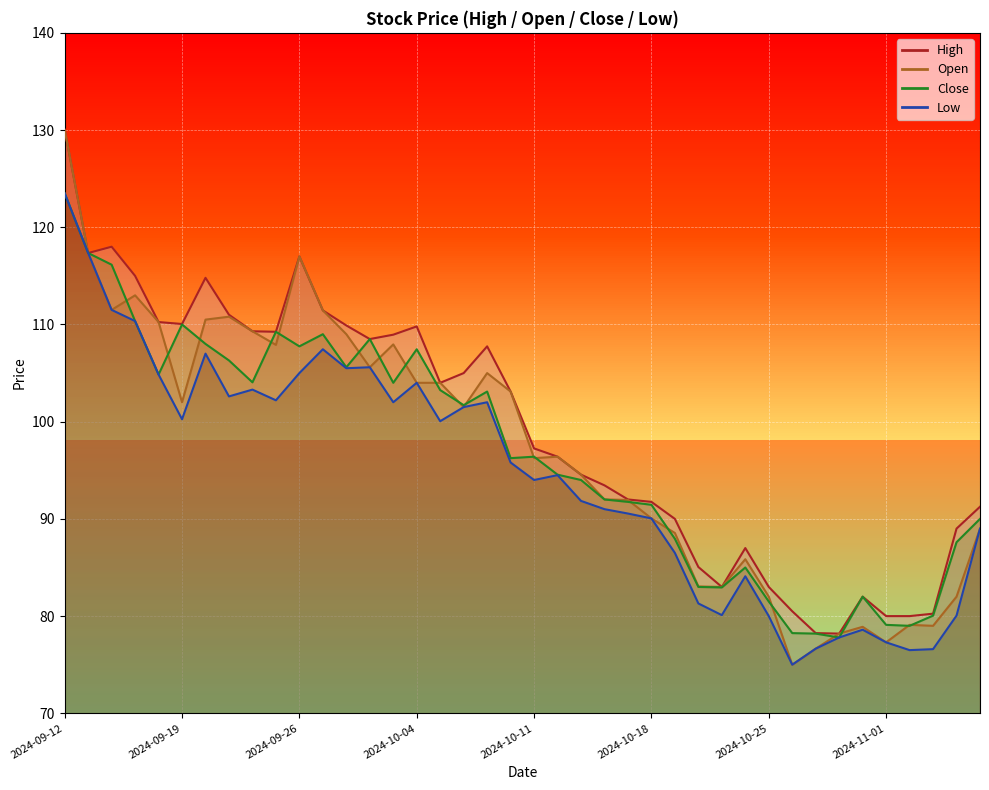

What position from the left is 2024-10-08?

18